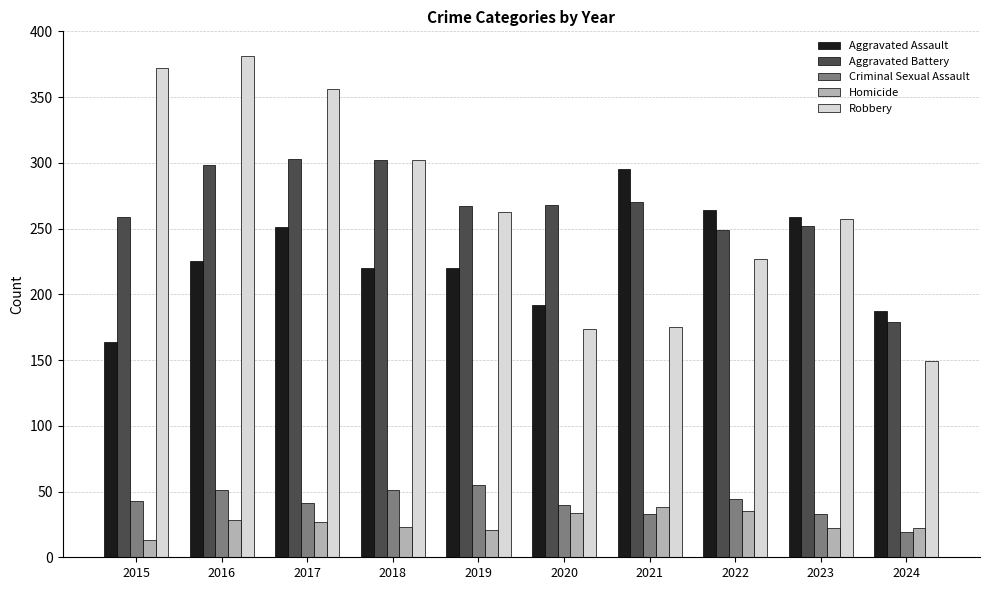

The value of Aggravated Battery at 2022 is 392. True or false?

False